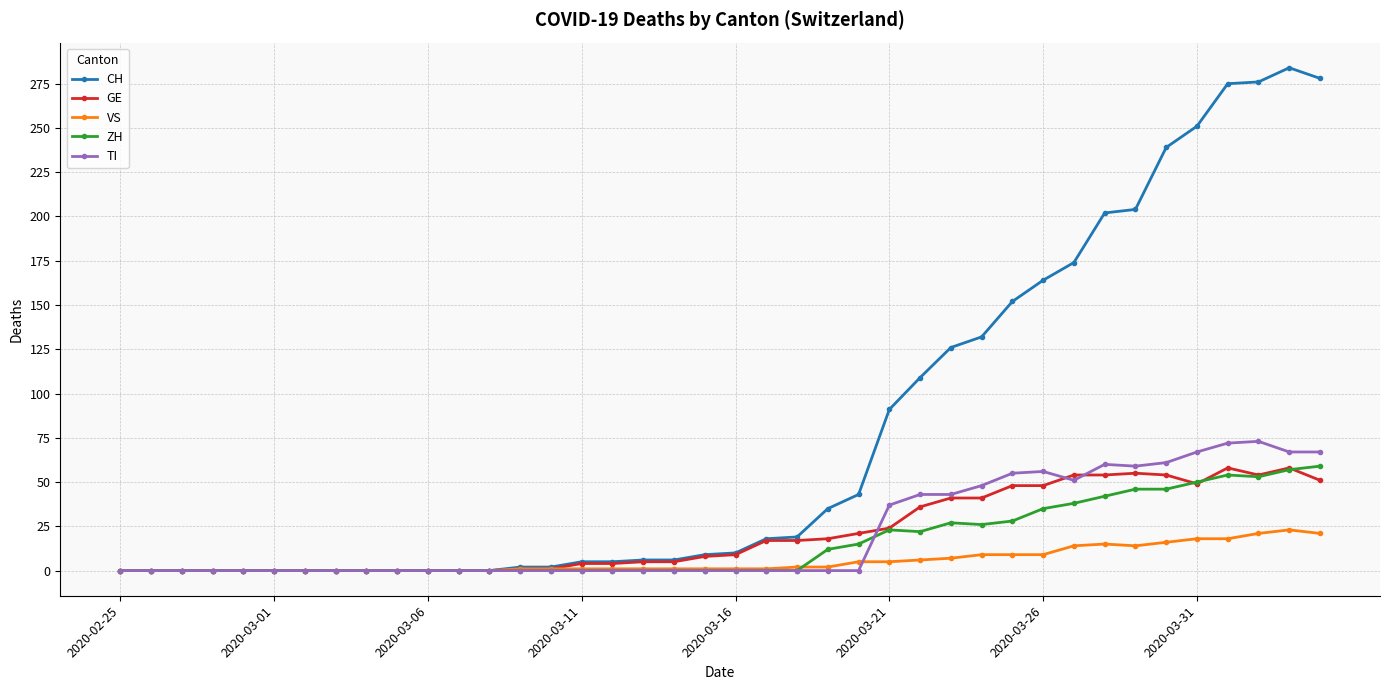

At how many categories does at least one series exceed 83?

15